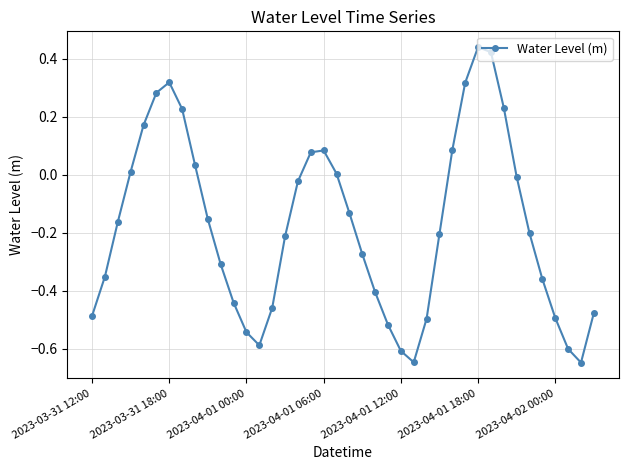

True or false: the data has more than 2 interior local peaks.

True